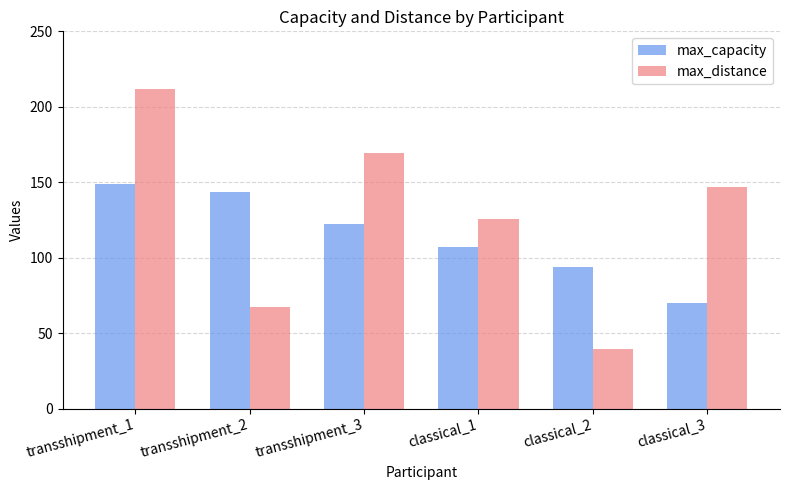

What is the difference between the highest and lowest values at classical_3?

77.0